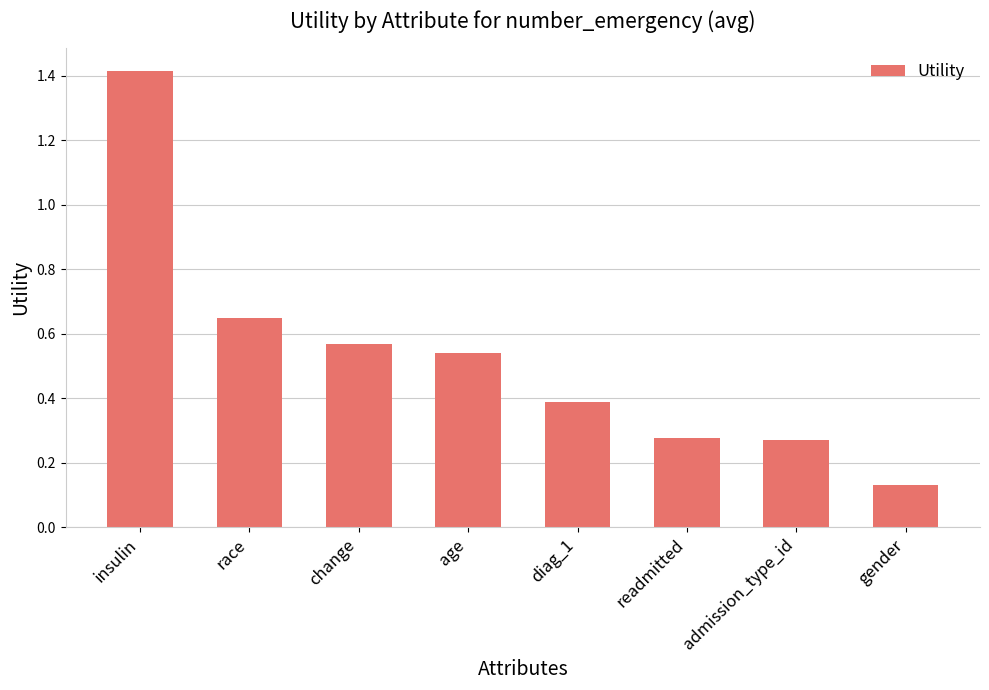

What is the difference between the second highest and second lowest values?

0.4